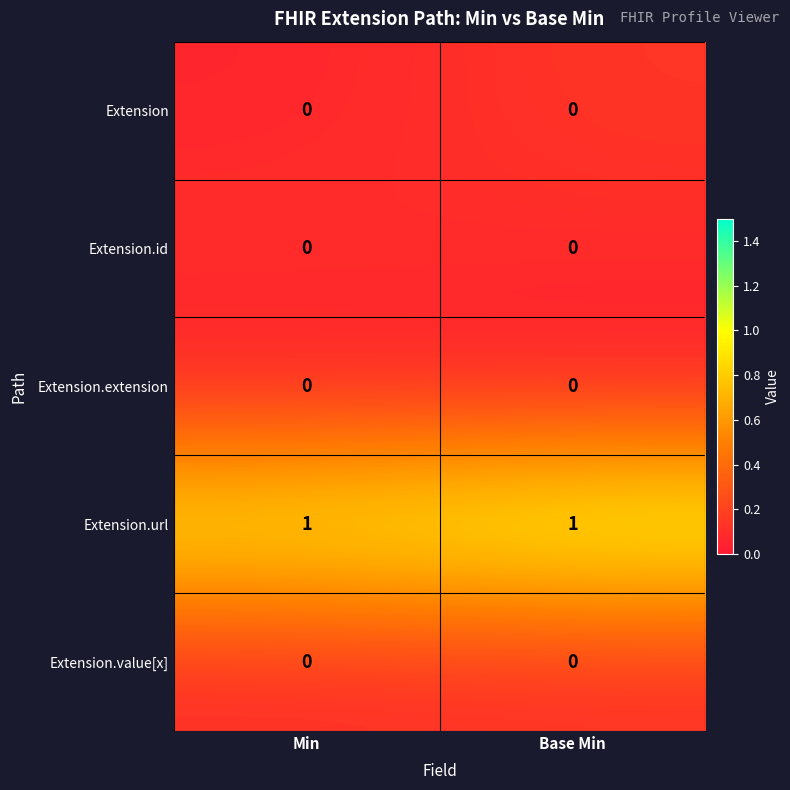

Which series has the largest total across all categories?

Extension.url